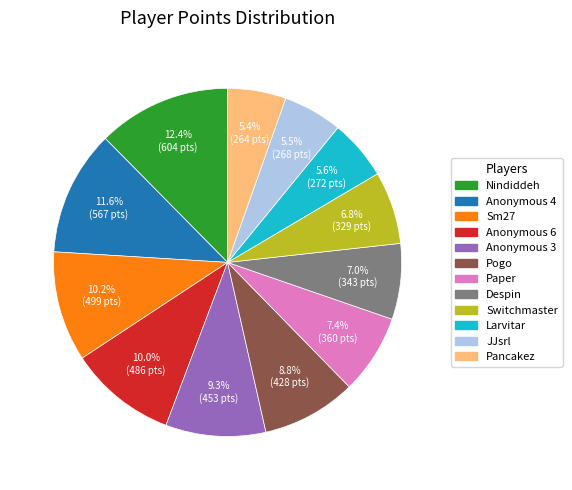

How many slices are in this pie chart?

12